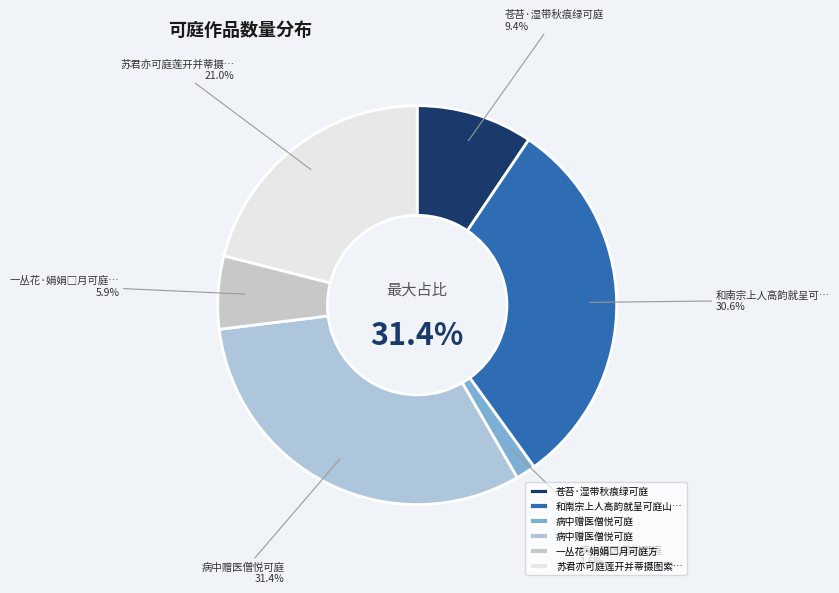

To the nearest percent, what is the average slice percentage?

17%